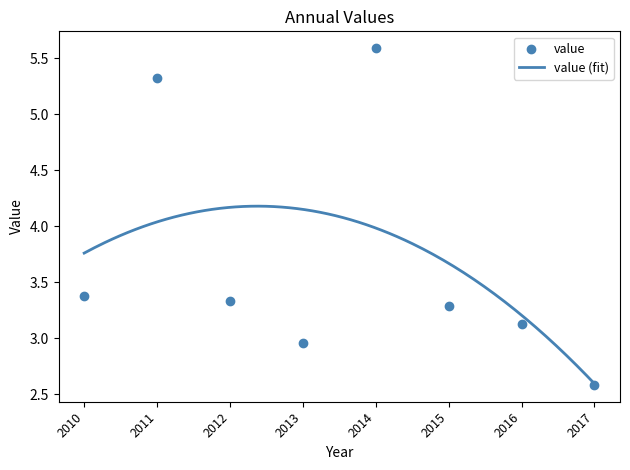

Approximately how many times larger is the value at 2017 compared to 2010?

0.8